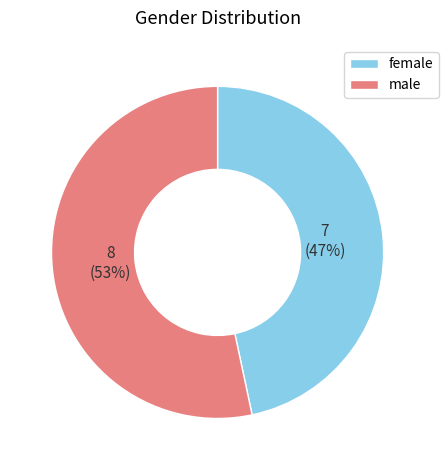

Is it true that male is 53% of the pie?

True